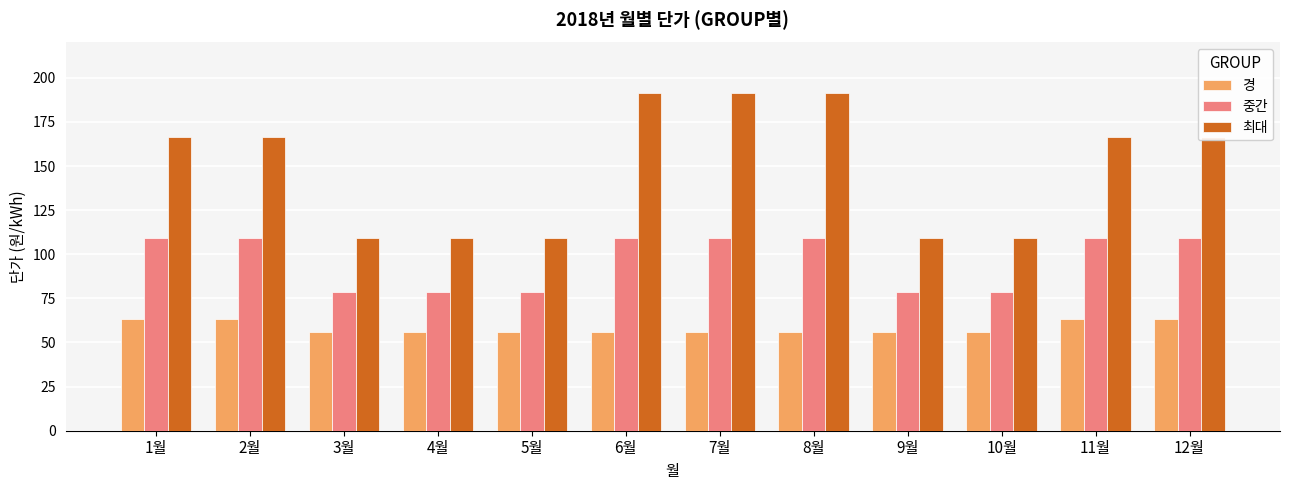

What is the difference between the 최대 values at 9월 and 1월?

57.4